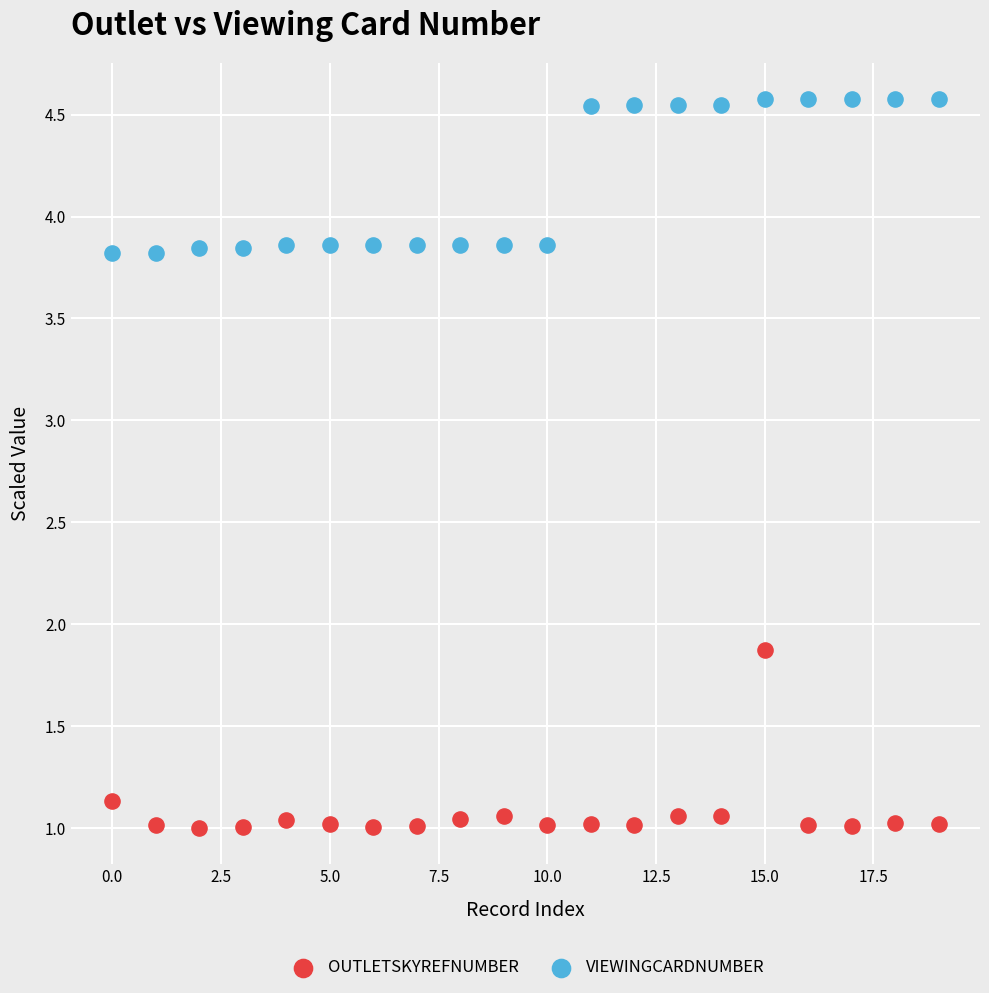

Which series contains the highest Y value?

VIEWINGCARDNUMBER